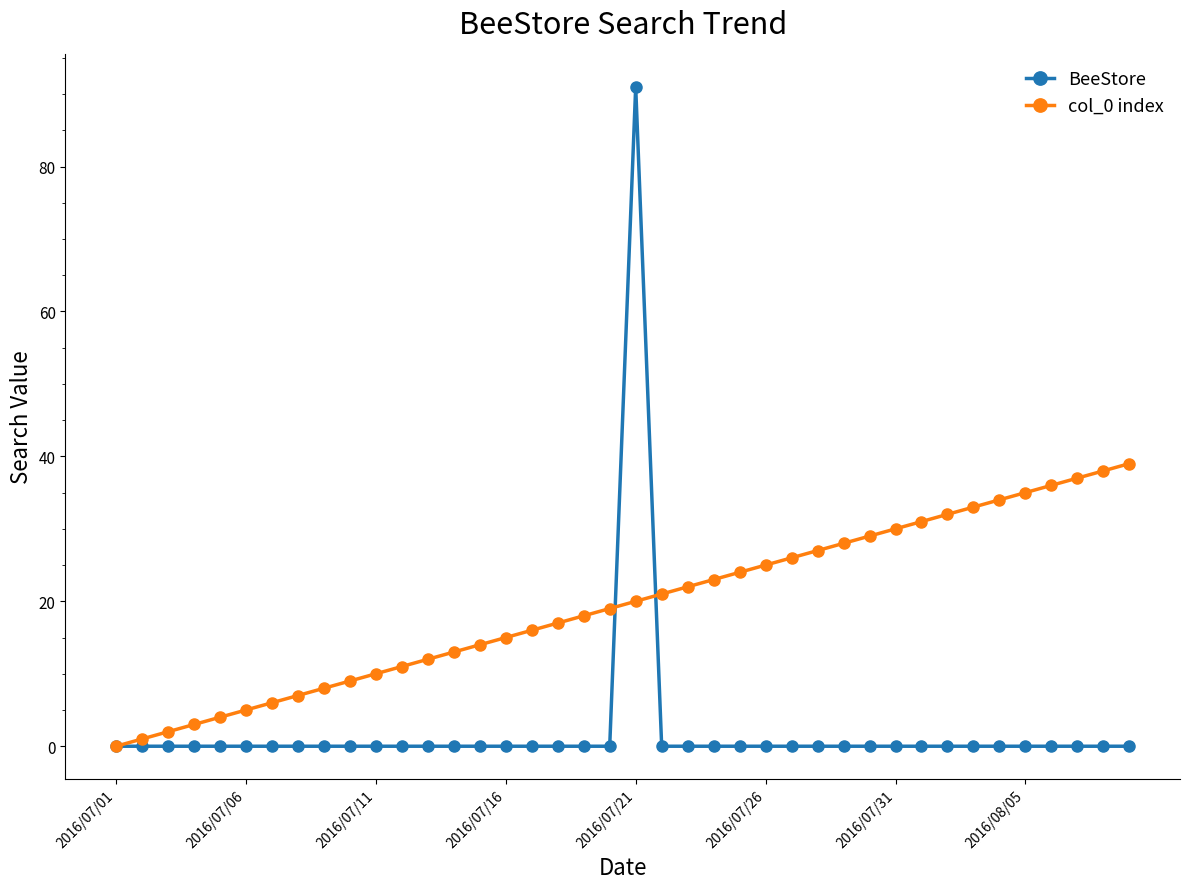

How many lines are shown in the chart?

2